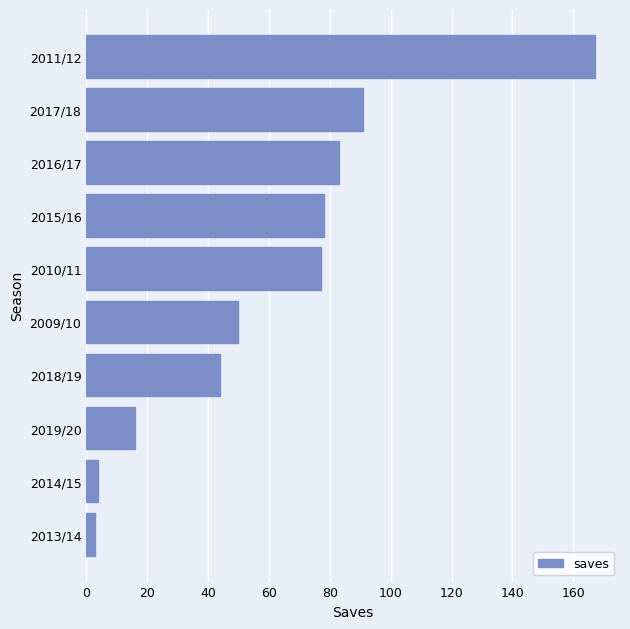

At which category does the chart reach its peak across all series?

2011/12